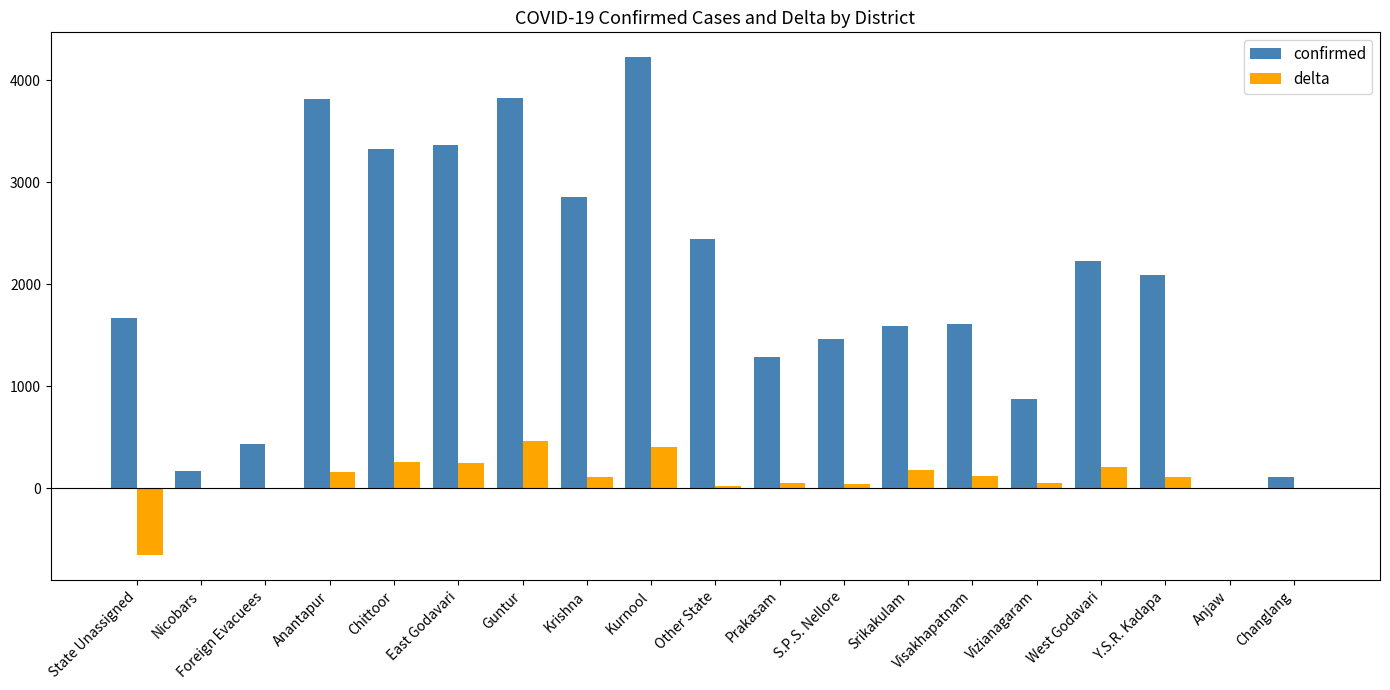

Which series has the largest range (max minus min)?

confirmed